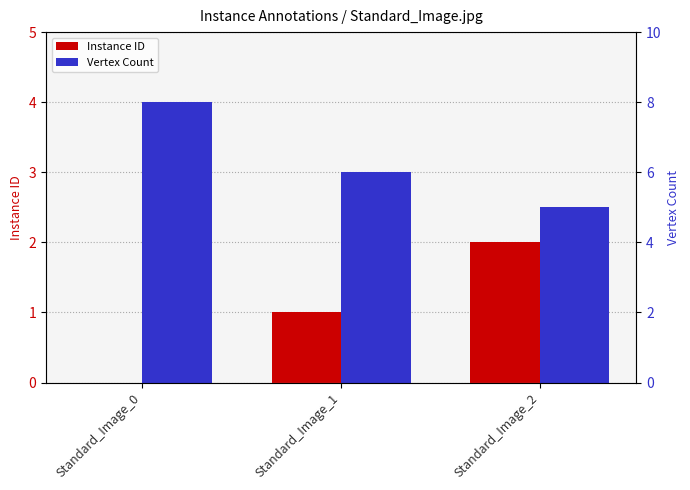

Count the Instance ID values in the range 0 to 2.

3